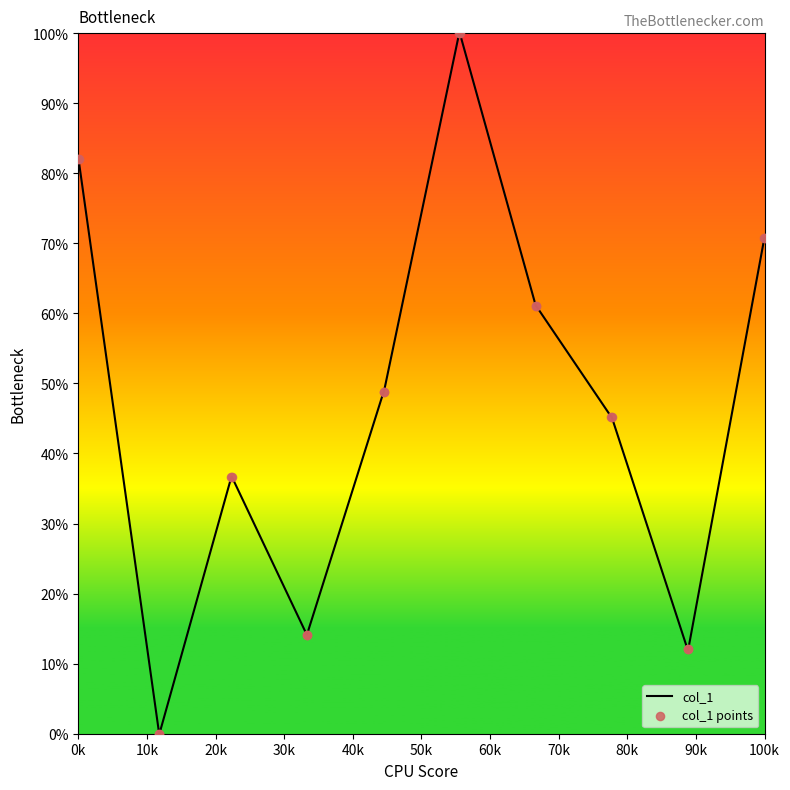

What is the greatest value displayed?

100.0